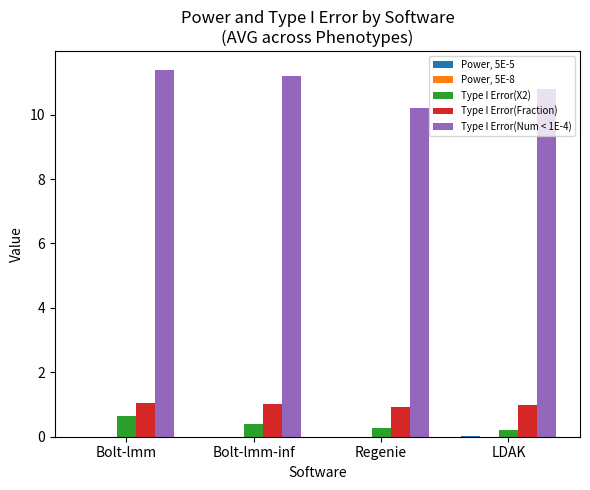

What is the greatest value displayed?

11.4